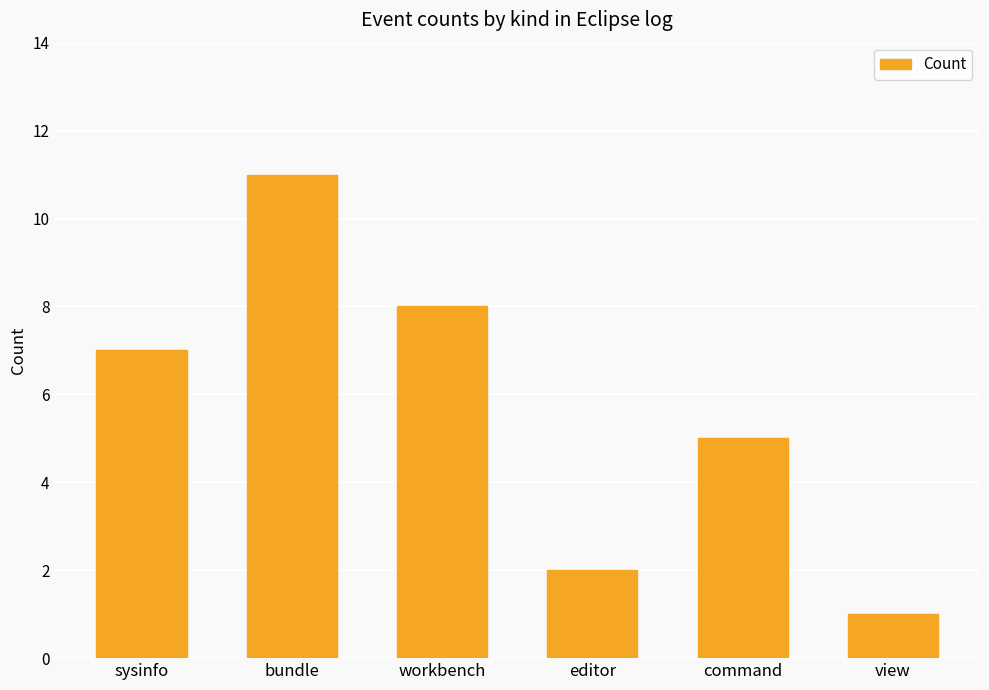

Rank the categories by value from lowest to highest.

view, editor, command, sysinfo, workbench, bundle